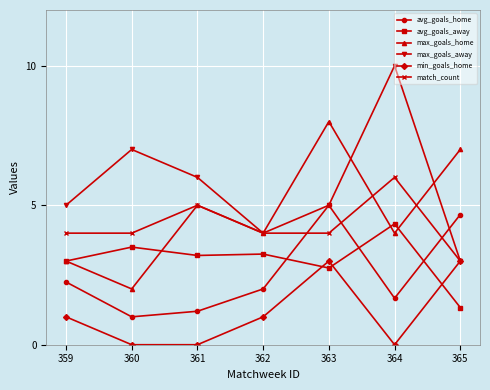

True or false: avg_goals_home has more than 0 interior local peaks.

True